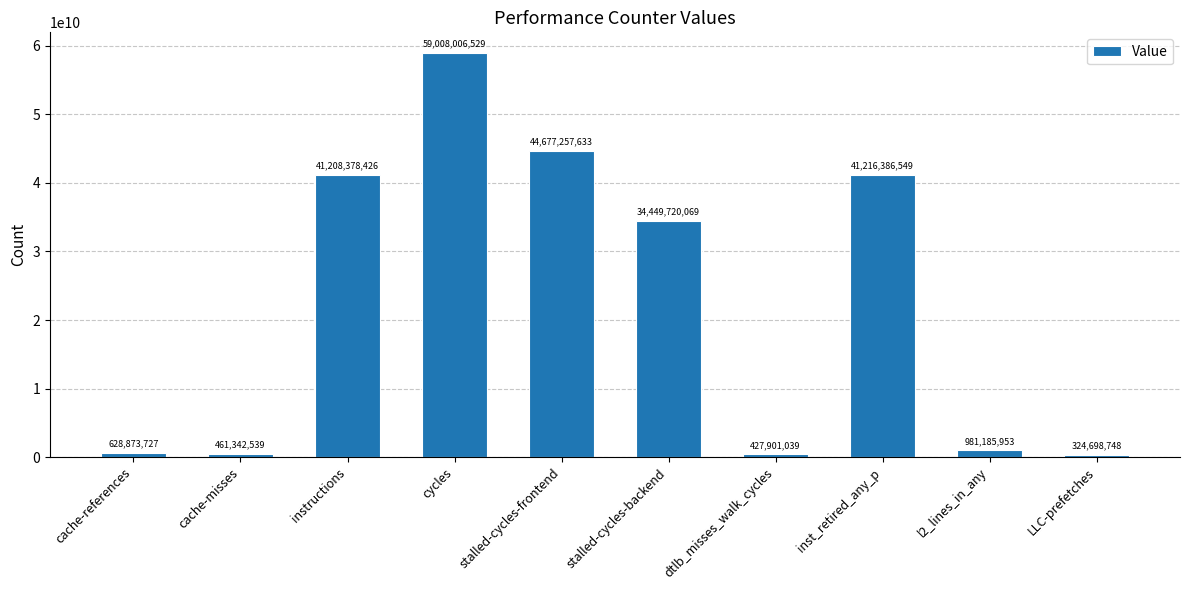

What is the sum of all values?

223383751212